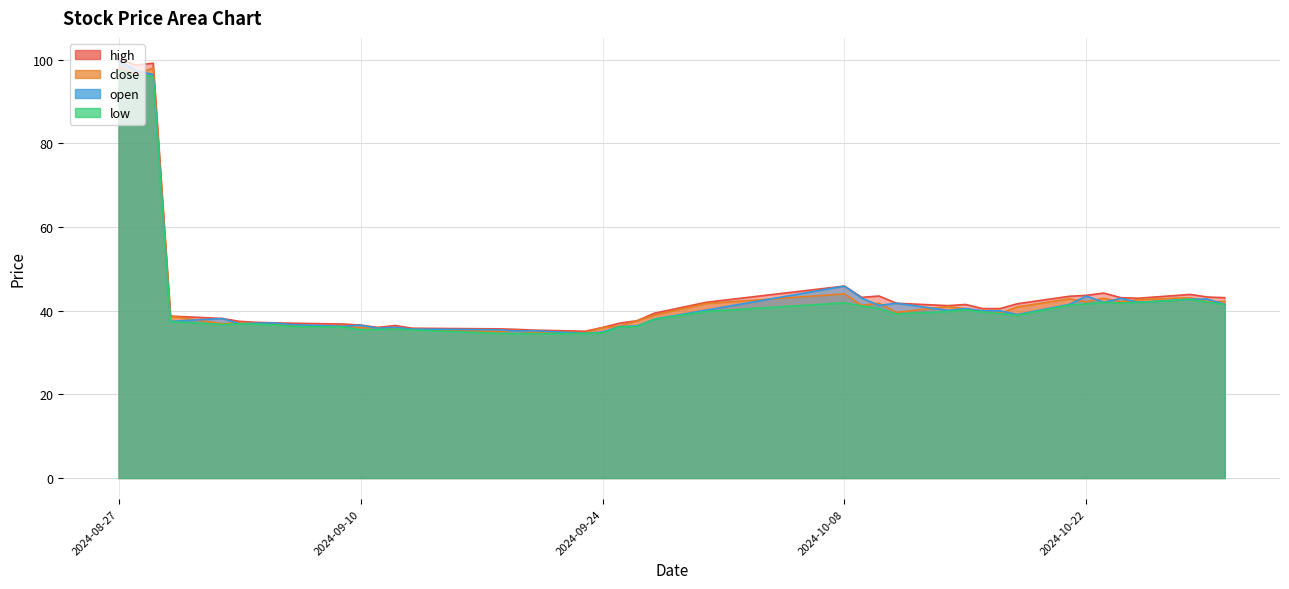

What is the difference between the close values at 2024-10-11 and 2024-09-20?

4.7